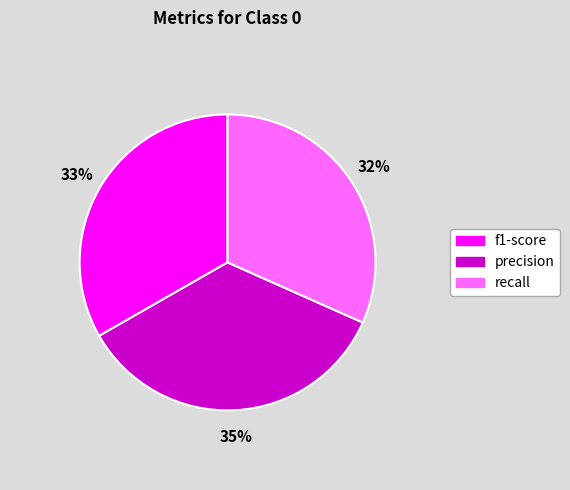

To the nearest percent, what is the difference between the largest and smallest slice percentages?

3%